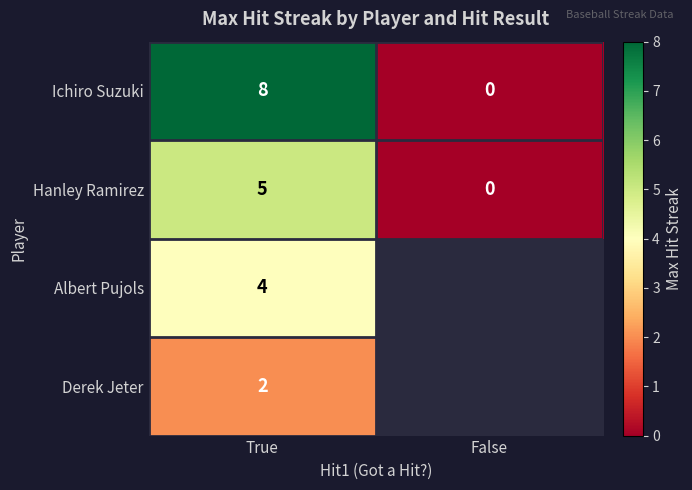

How many positive values does the Hanley Ramirez series have?

1